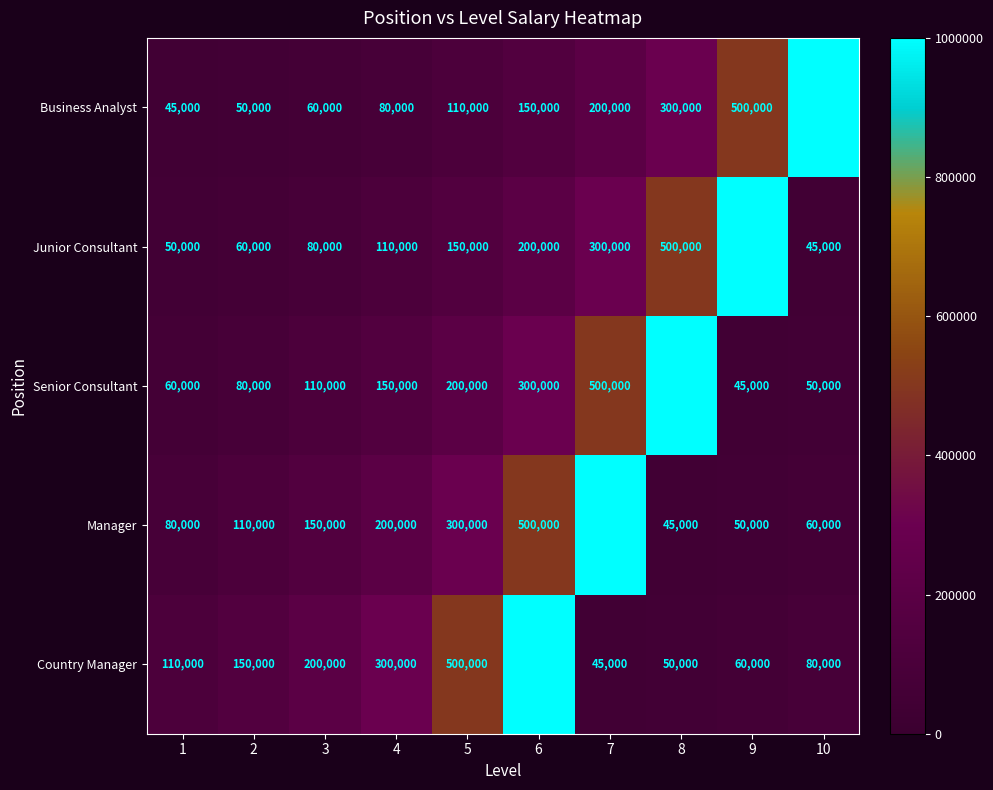

Which category has the lowest value in the Country Manager series?

7